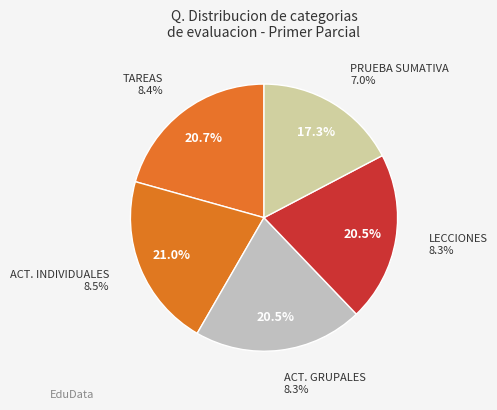

What is the ratio of the value at PRUEBA SUMATIVA to the value at ACTIVIDADES INDIVIDUALES?

0.8